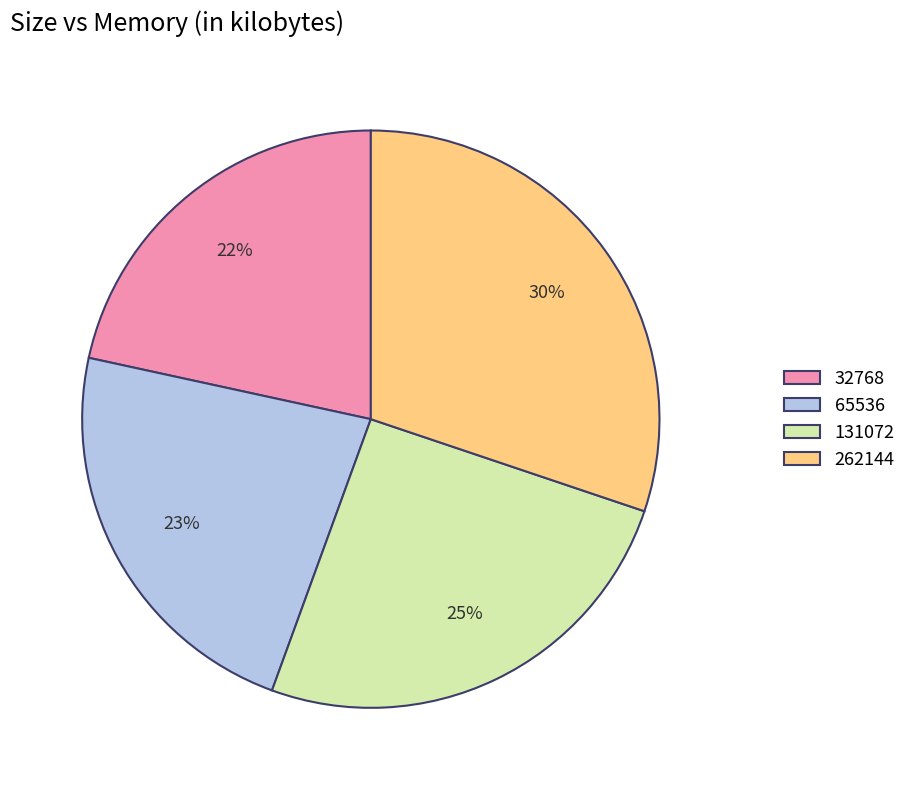

Count the number of slices in the pie.

4